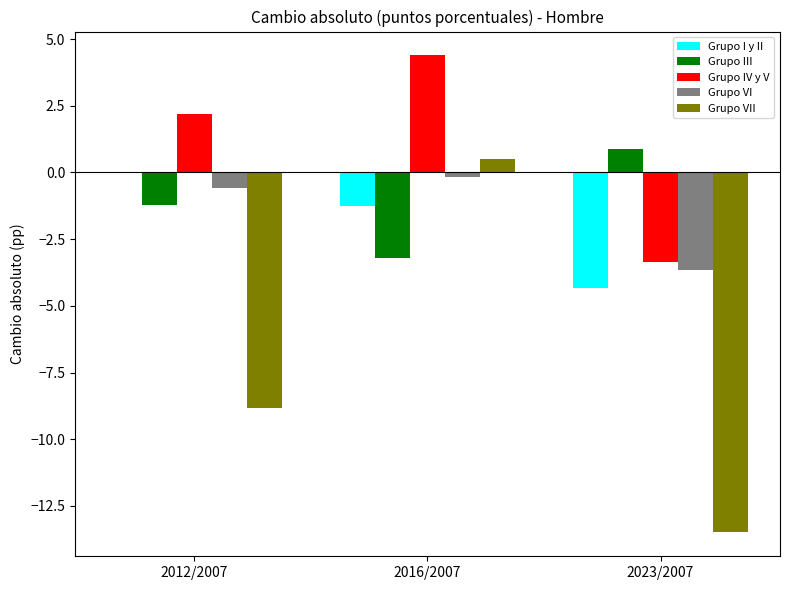

Count the number of categories in the chart.

3